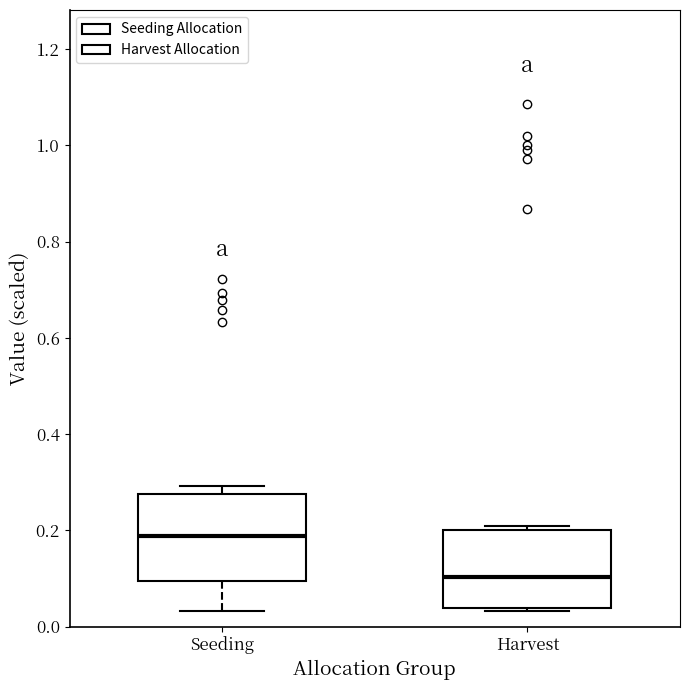

Which box's median line is the highest?

Seeding